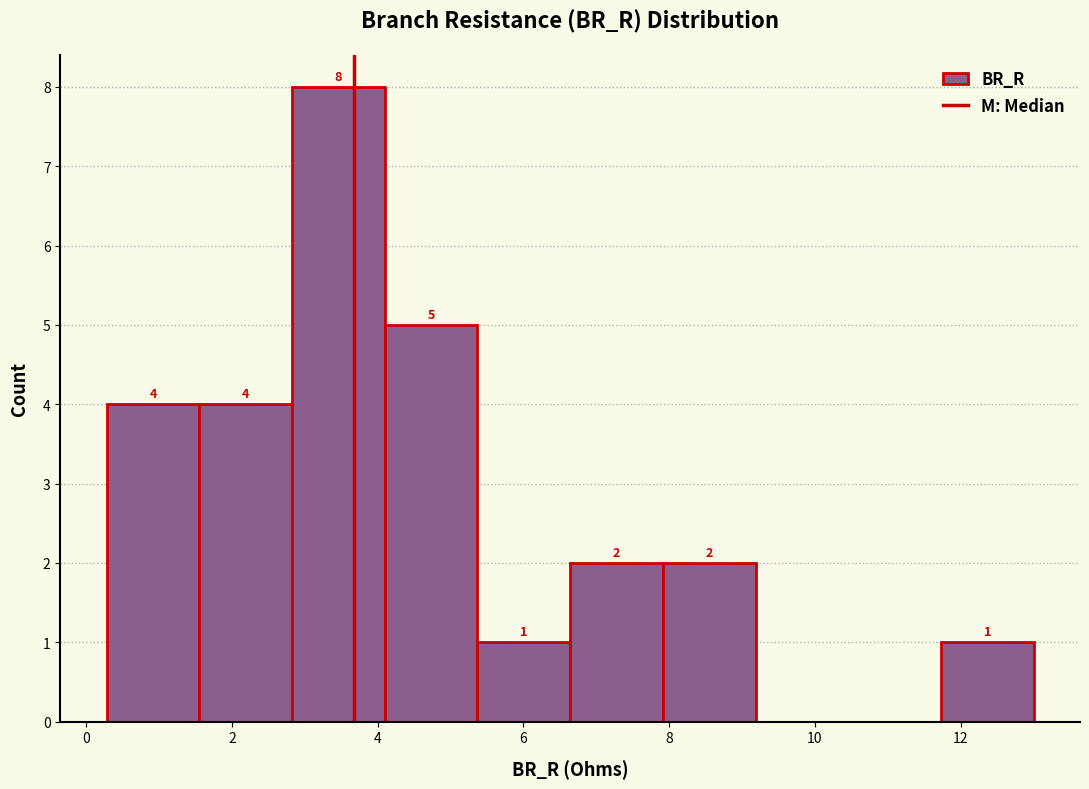

Which range on the x-axis has the tallest bar?

2.8 to 4.0